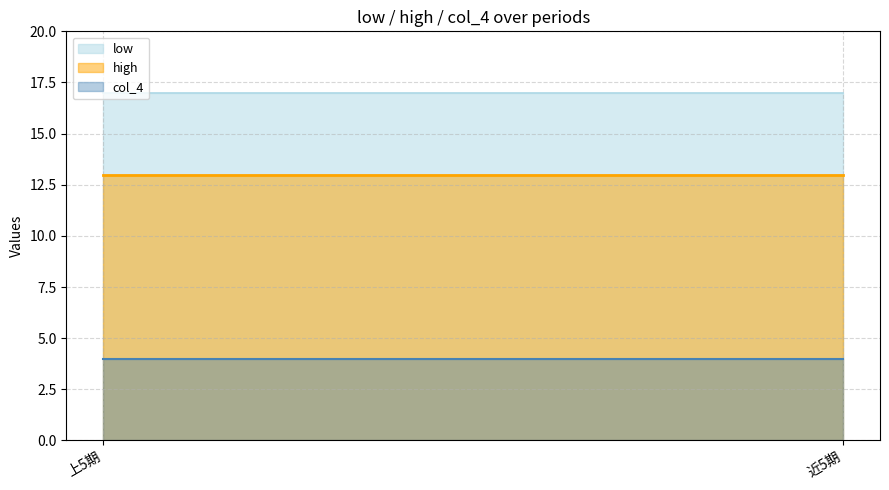

What is the label of the 1st point from the right?

近5期